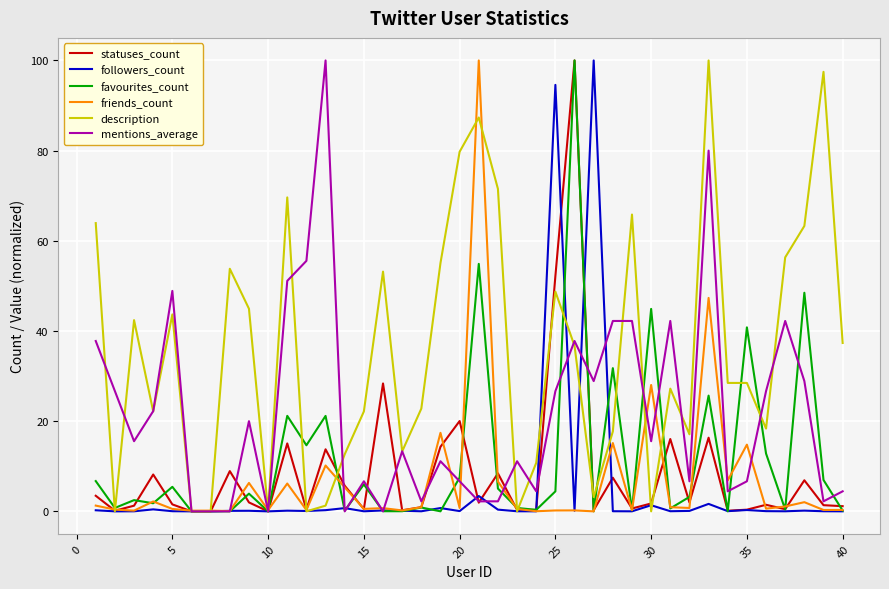

Which series has the largest total across all categories?

description